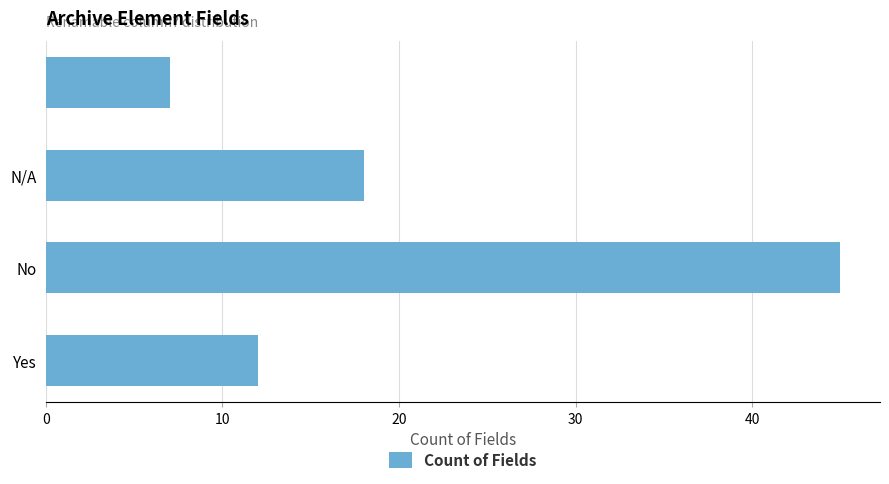

What is the sum of all values?

82